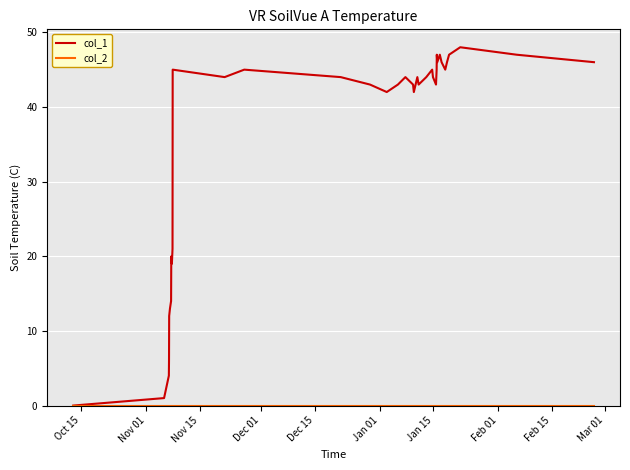

What is the greatest value displayed?

48